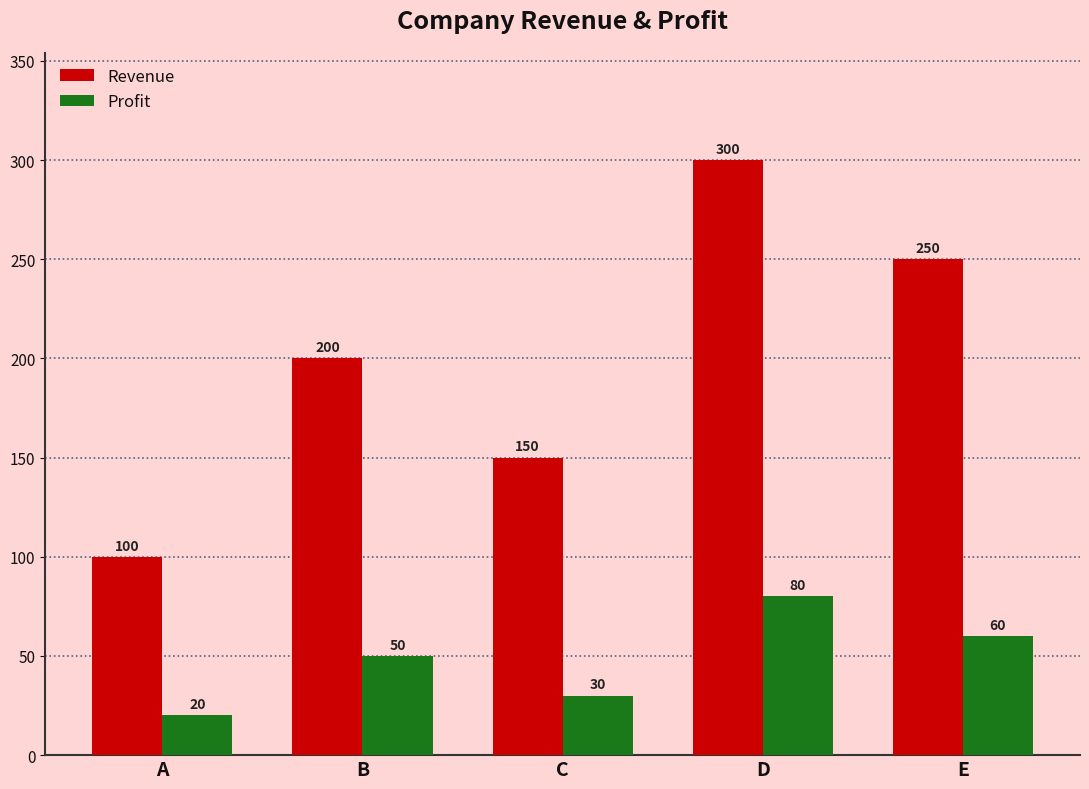

Is it true that Profit equals 50 at B?

True